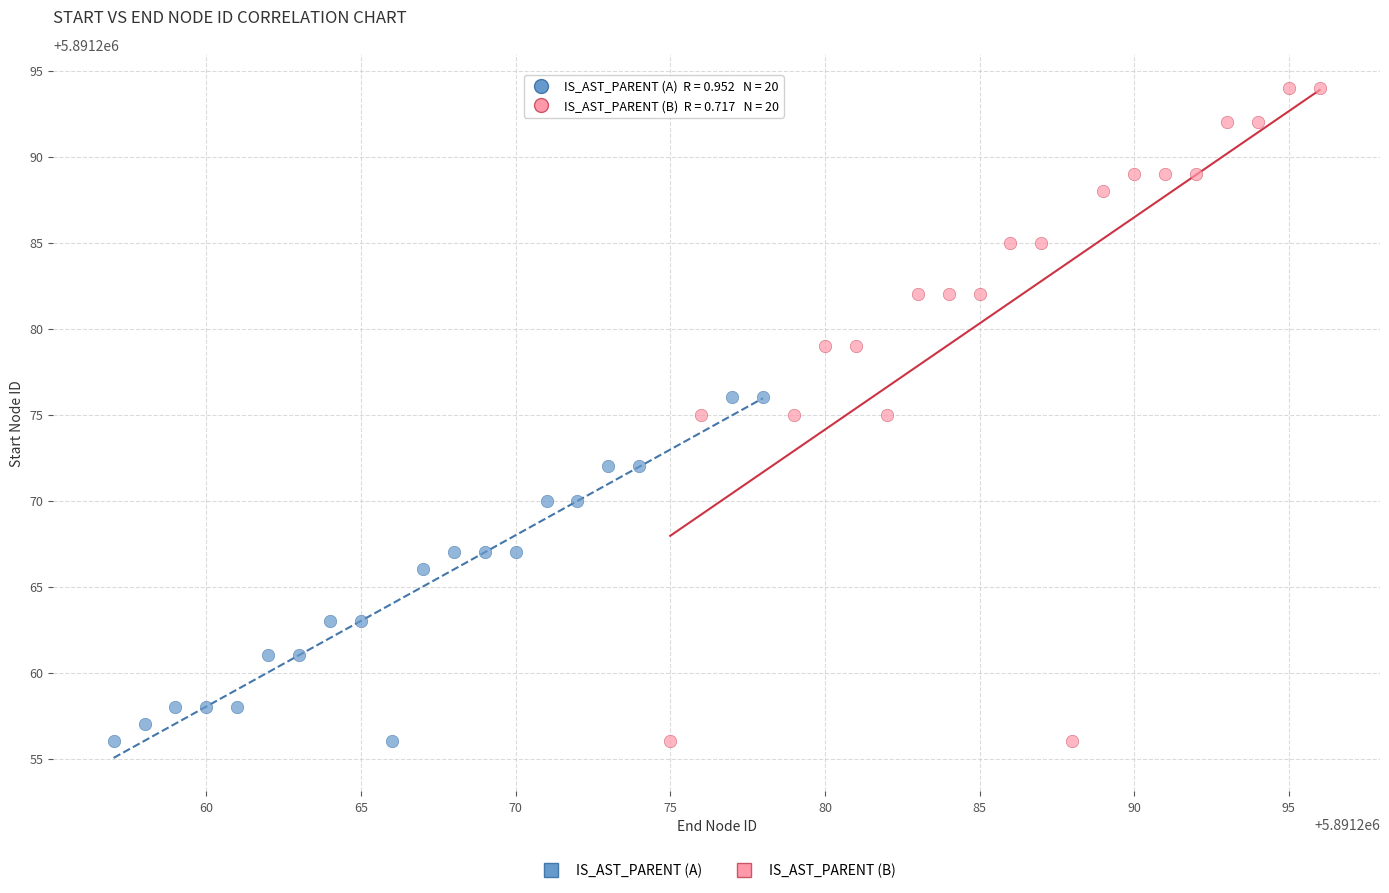

Which series has the widest spread of Y values?

IS_AST_PARENT (B)